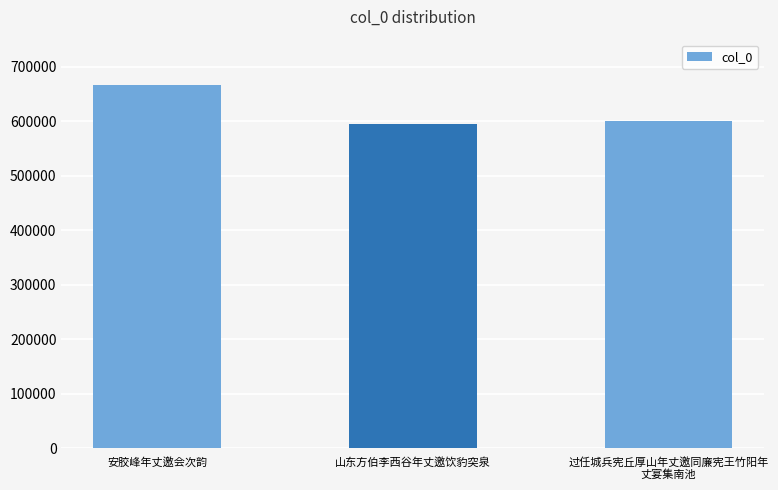

Is it true that the value at 安胶峰年丈邀会次韵 is 667467?

True